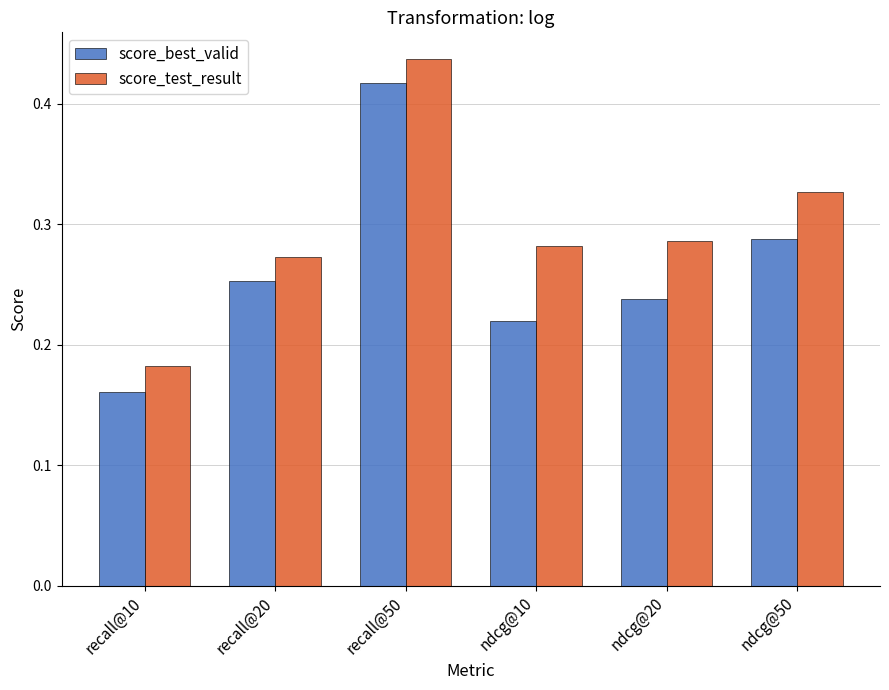

Rank the series by their maximum value, from highest to lowest.

score_test_result, score_best_valid